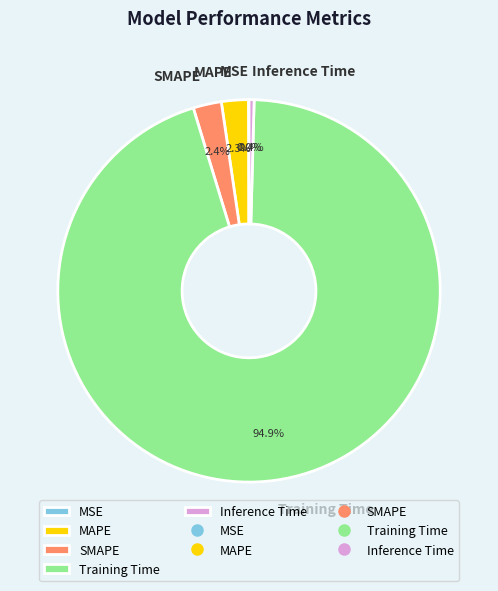

To the nearest percent, what portion does MAPE represent?

2%